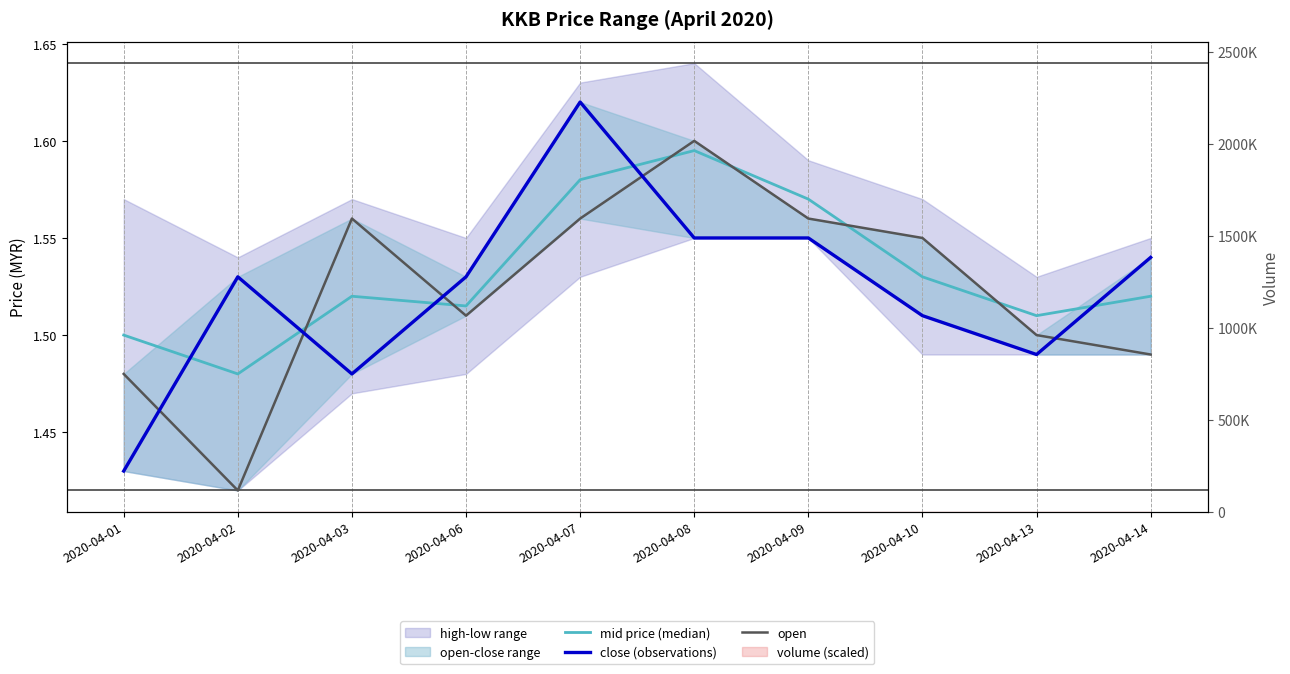

How many interior local valleys does the mid price (median) series have?

3